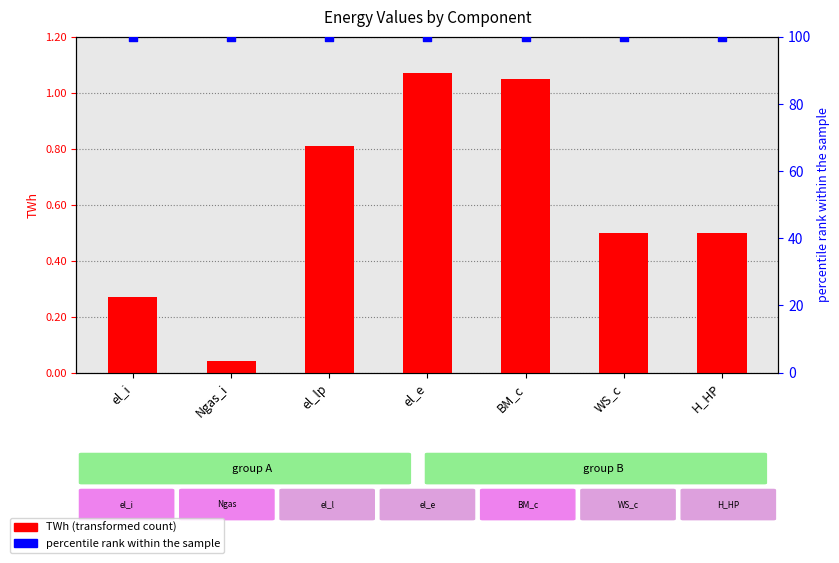

What is the total value across all series at el_i?

100.3